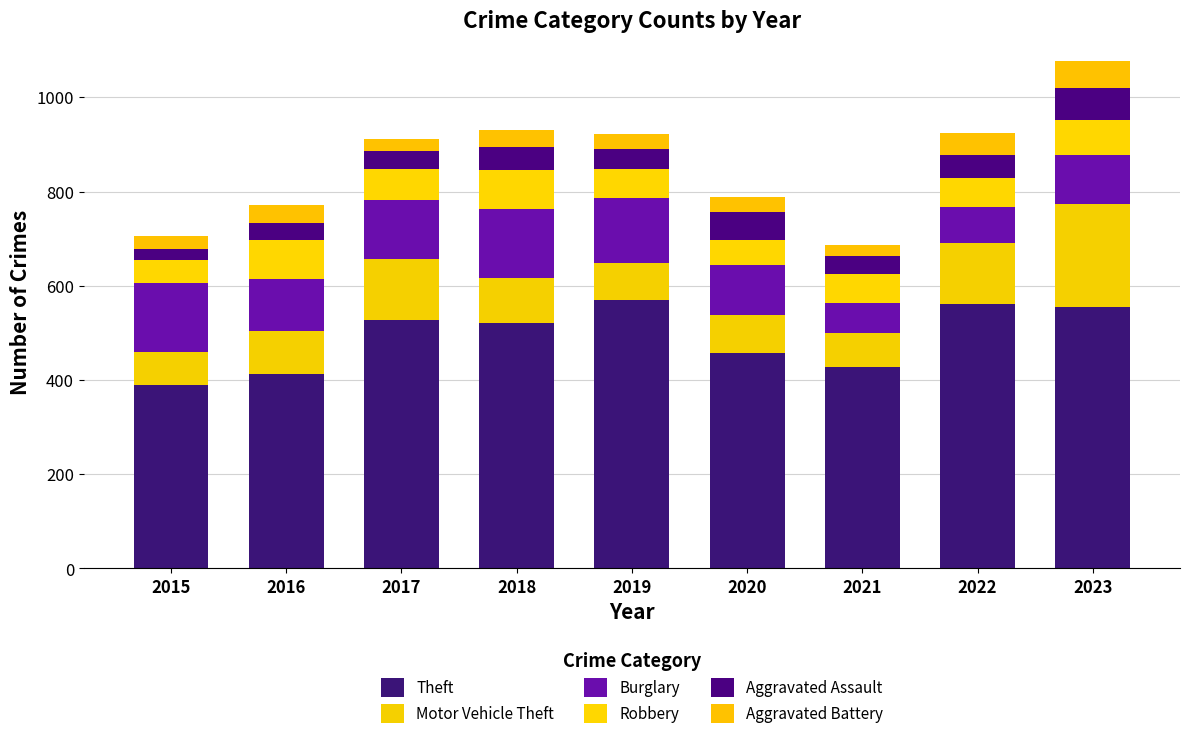

The Theft series shows 413 at 2016. True or false?

True